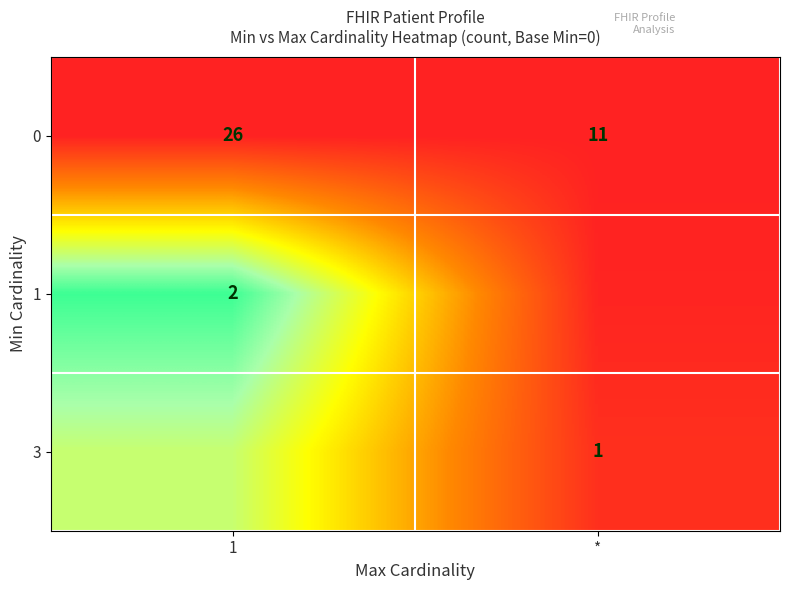

Is the value of 0 at 1 greater than the value of 1 at 1?

Yes